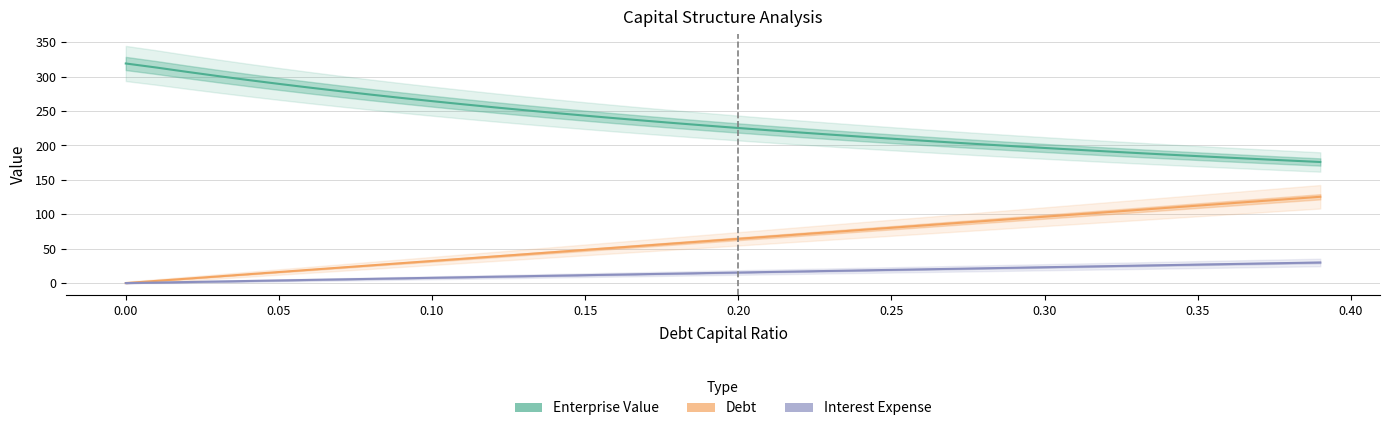

At which label does Debt first exceed 64?

0.20